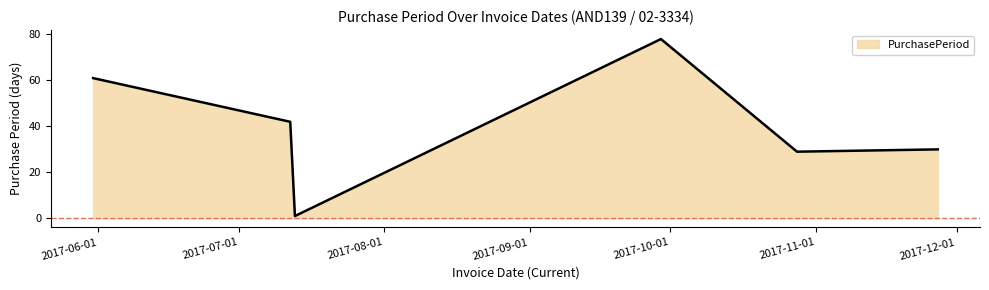

Does the chart display data point markers on the line(s)?

No